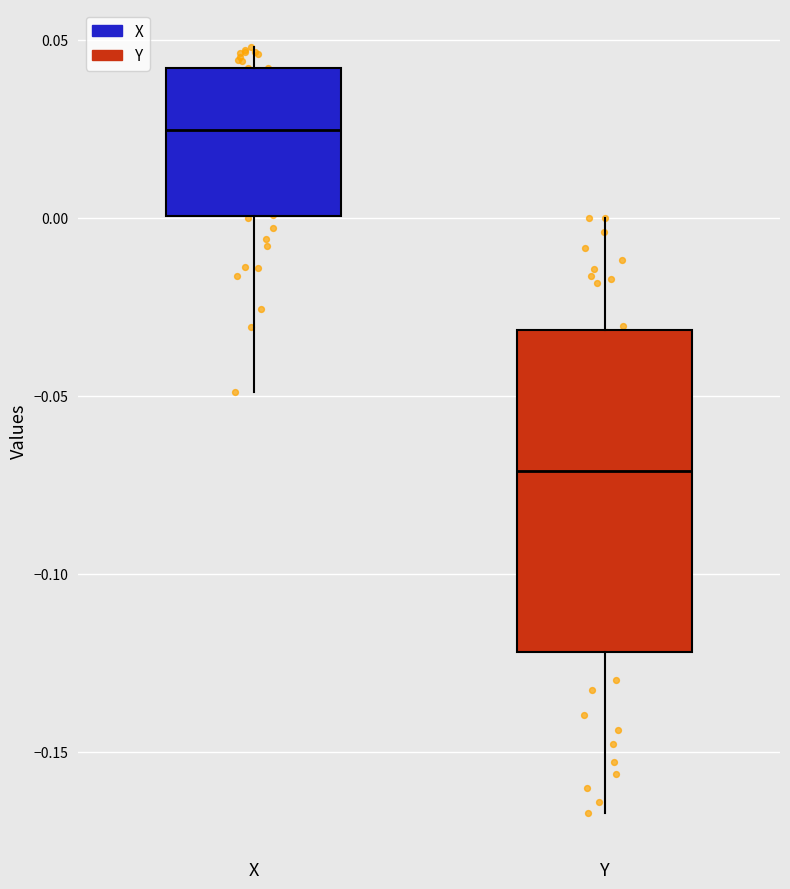

Which box's median line is the lowest?

Y